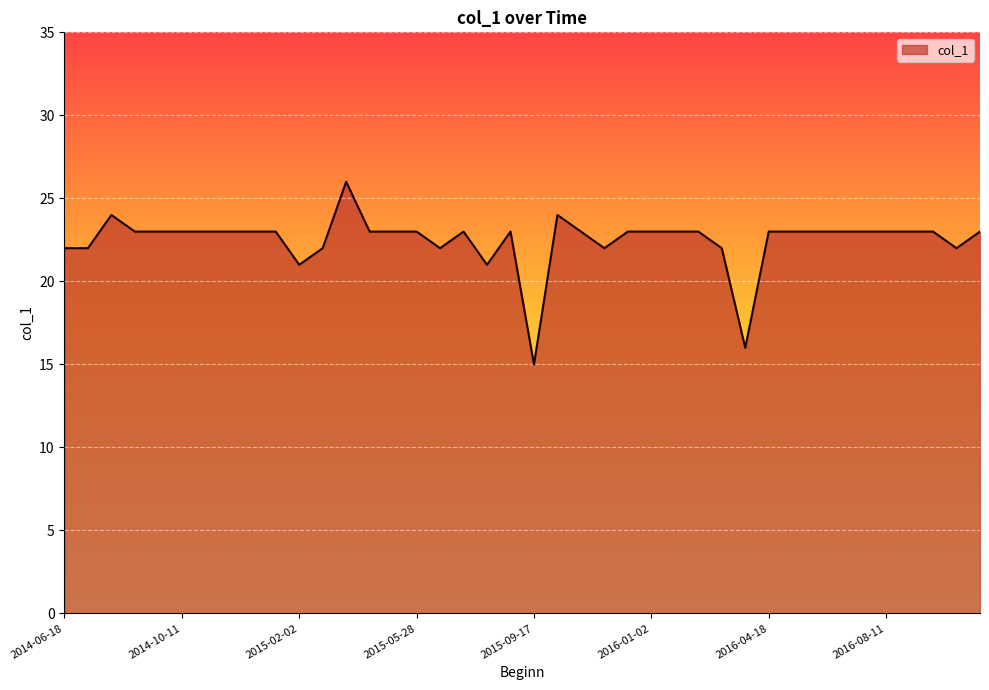

What is the difference between the maximum and minimum values?

11